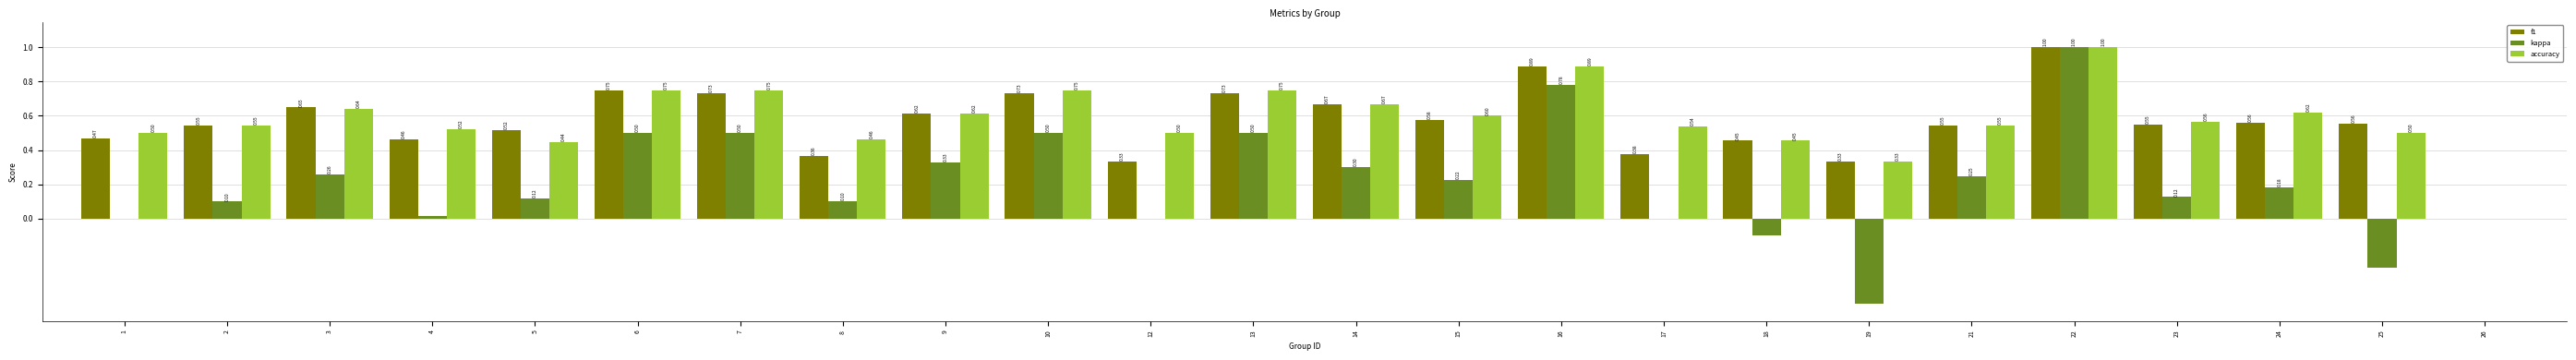

How many groups of bars are there?

24